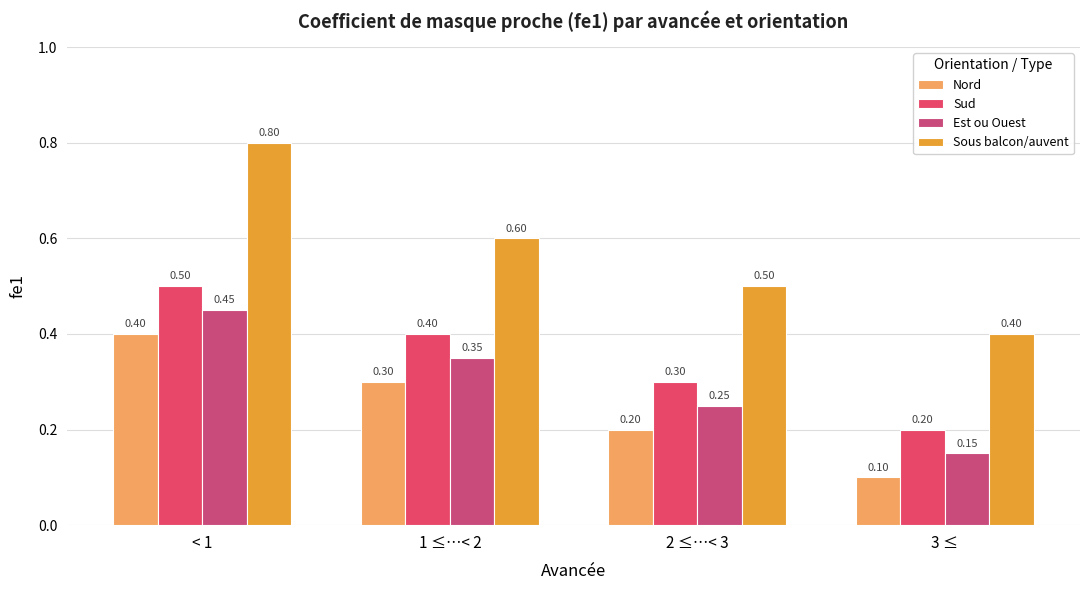

The value of Sud at 1 ≤…< 2 is 0.4. True or false?

True